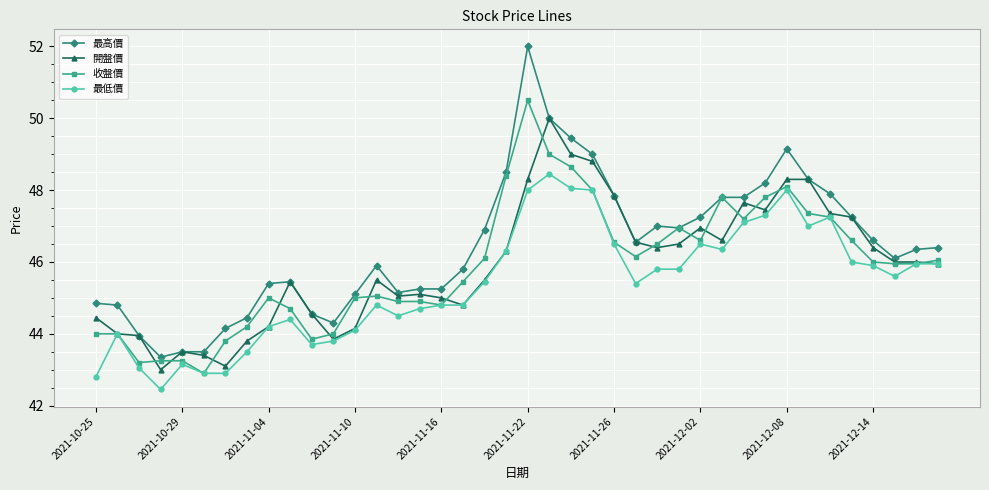

Which series has the largest total across all categories?

最高價